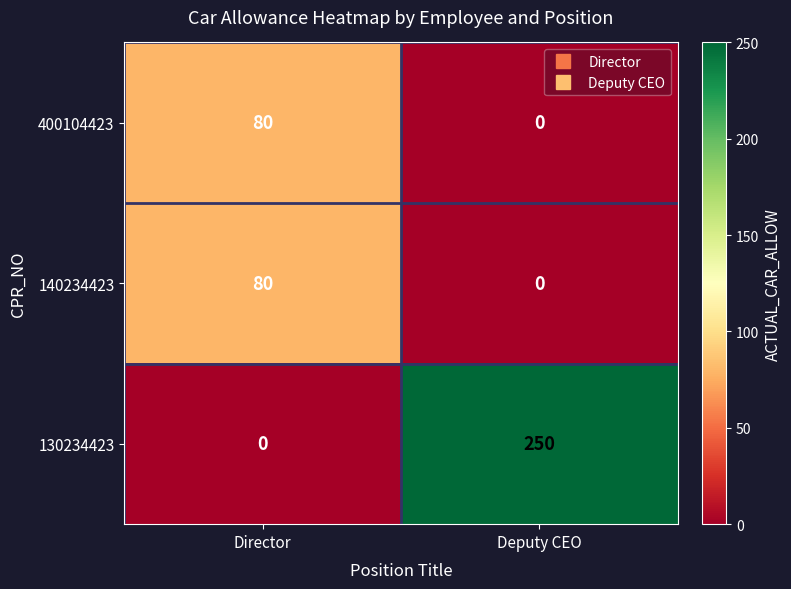

The value of 400104423 at Director is 80. True or false?

True